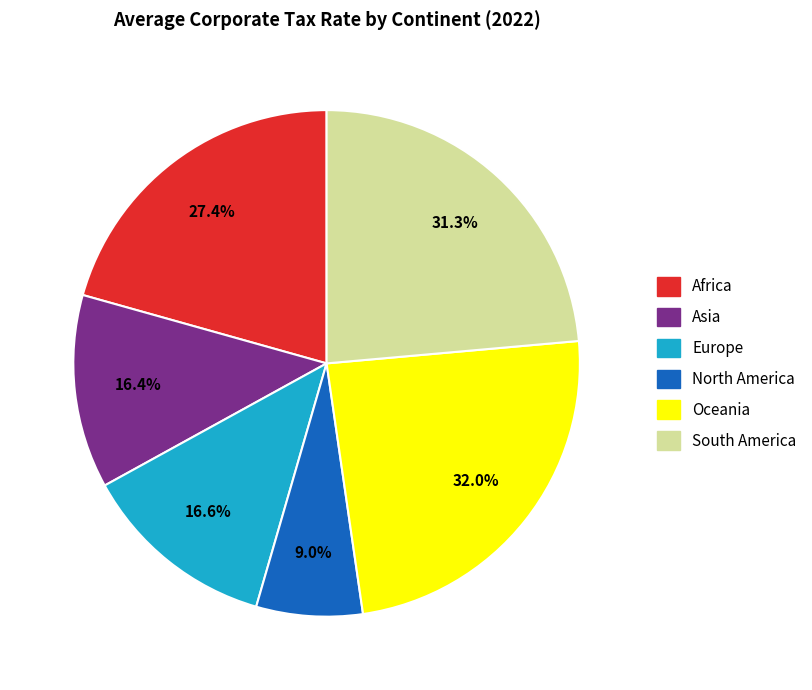

How many segments does this pie chart have?

6